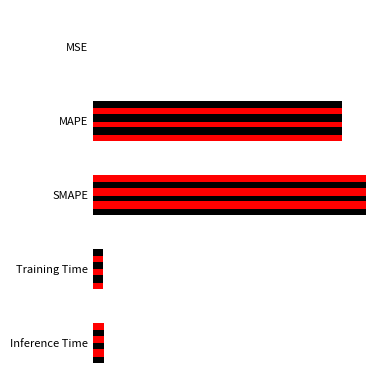

The value at Inference Time is 0.8. True or false?

True